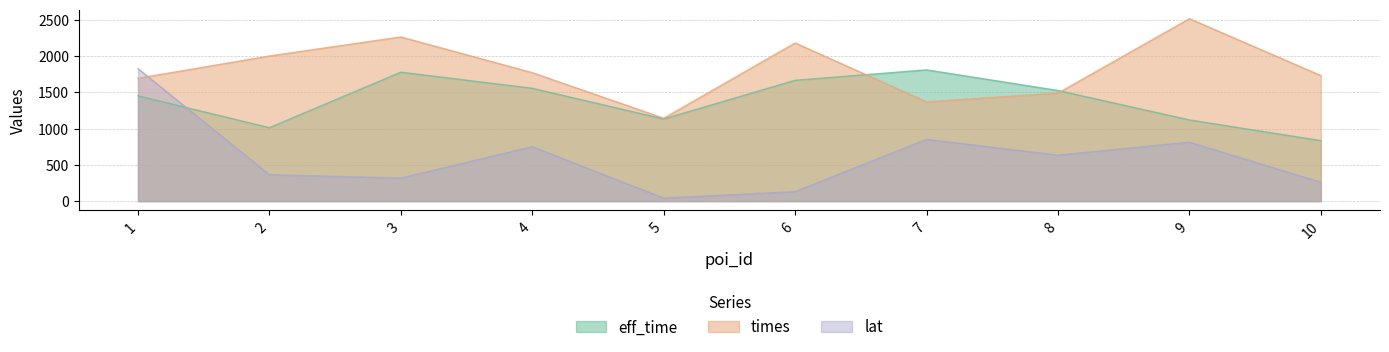

List the labels in order of times value, largest first.

9, 3, 6, 2, 4, 10, 1, 8, 7, 5